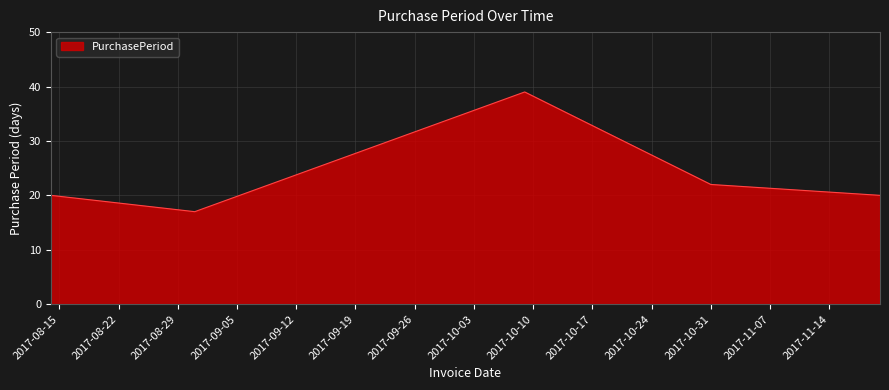

How many distinct data groups are displayed?

1